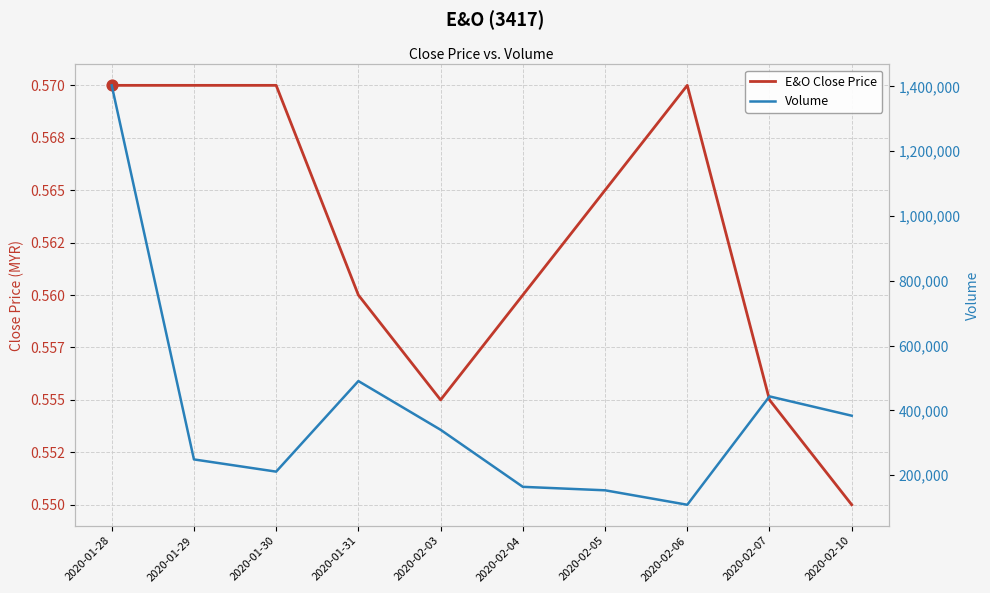

What are all the series names shown in the legend?

E&O Close Price, Volume